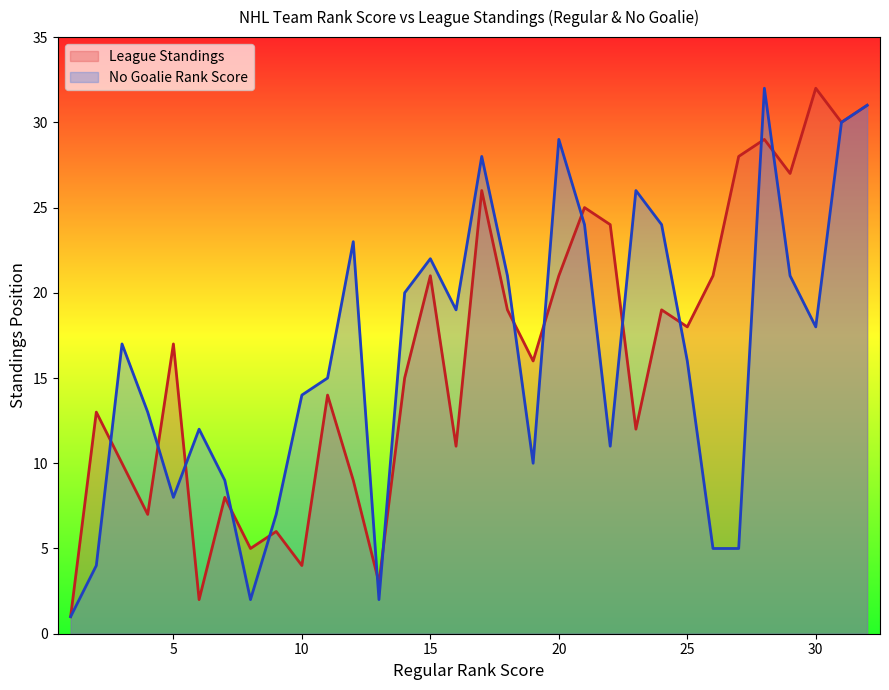

What is the highest value of the No Goalie Rank Score series?

32